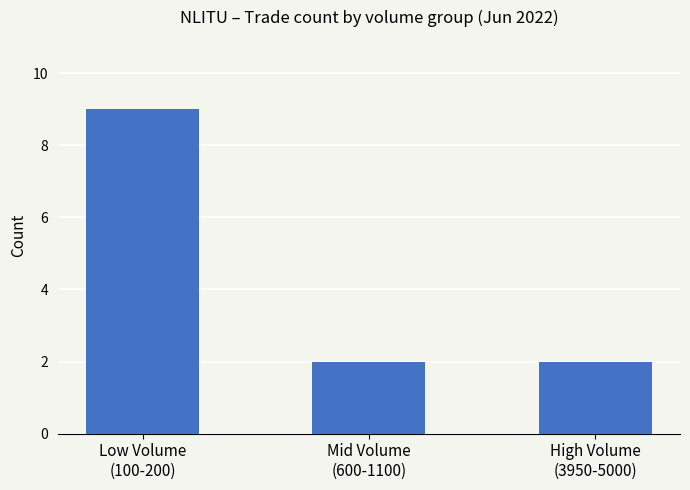

What is the maximum value shown in the chart?

9